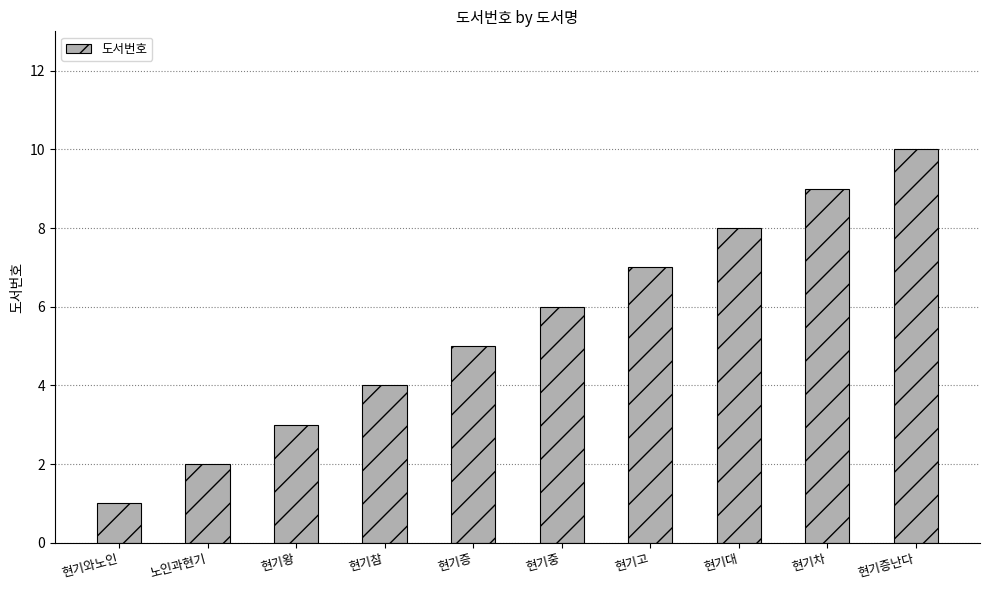

What is the change in value from 현기왕 to 현기대?

+5